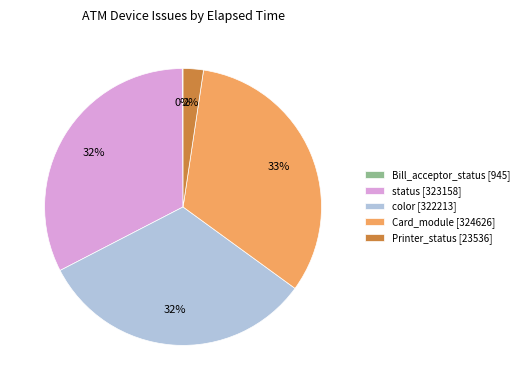

Does color [322213] account for over 50% of the chart?

No